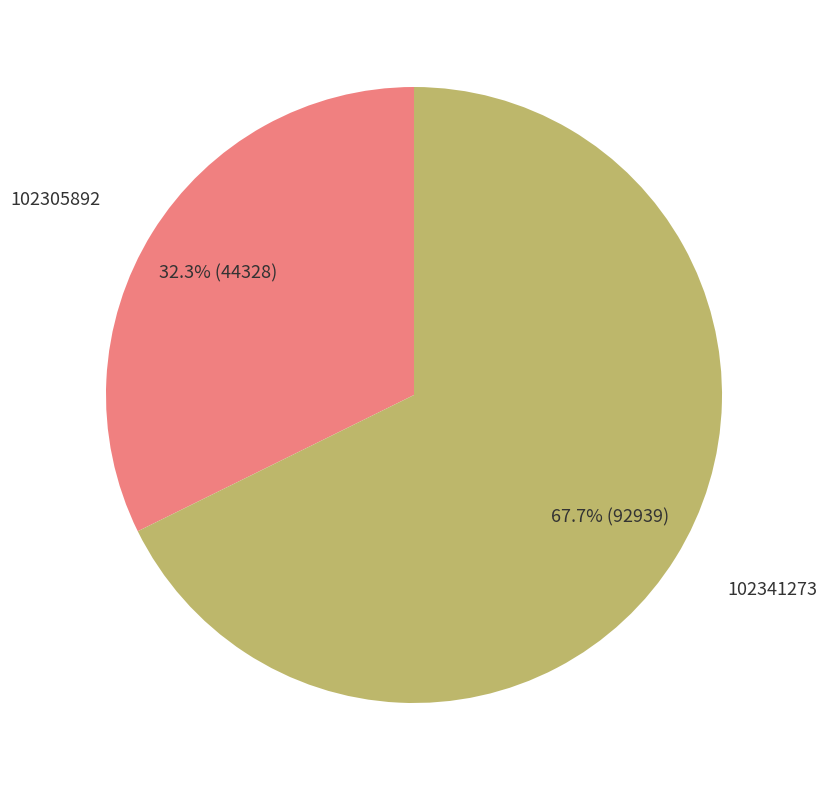

What percentage is the 102305892 slice, to the nearest percent?

32%